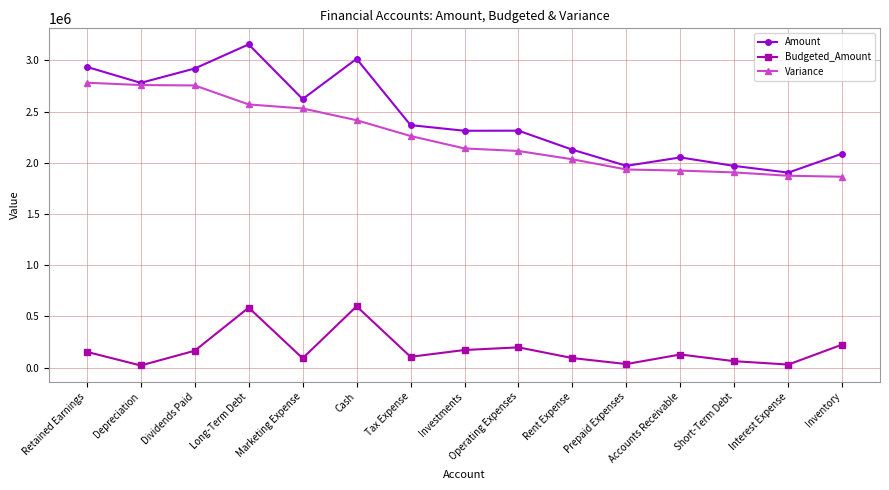

Which series has the widest spread of values?

Amount